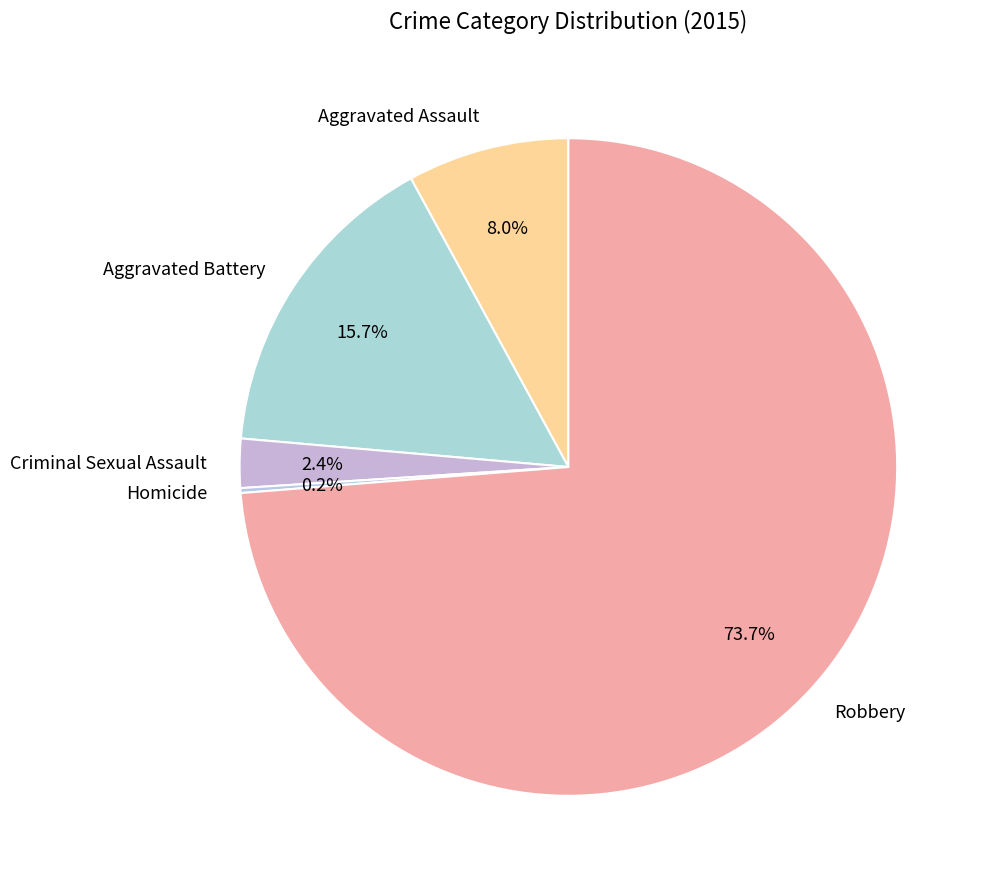

Between Aggravated Assault and Aggravated Battery, which is larger?

Aggravated Battery